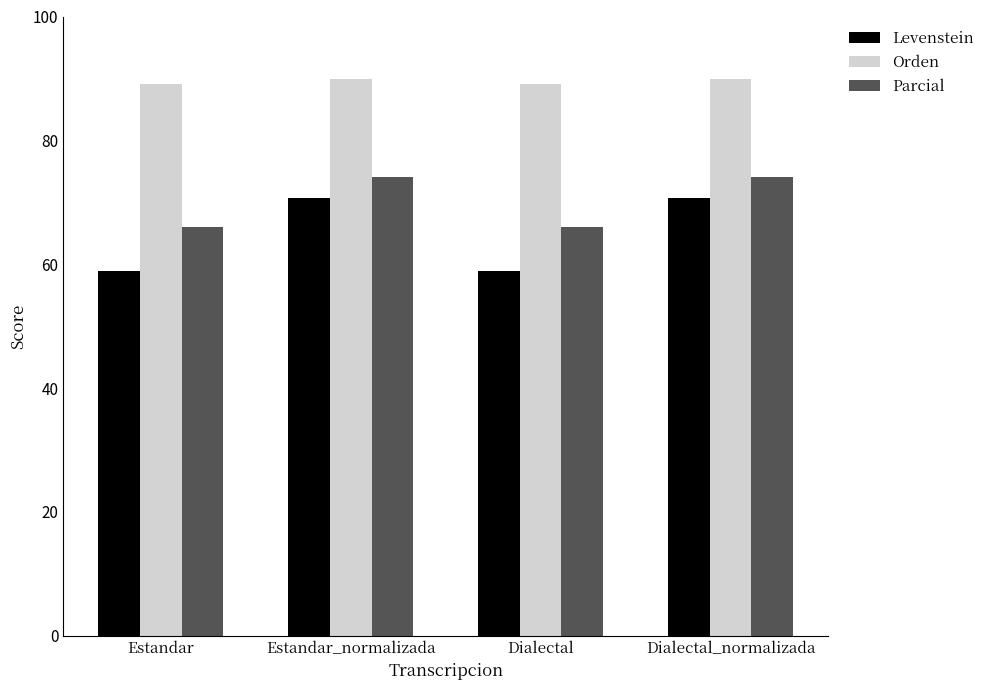

Which series has the largest total across all categories?

Orden